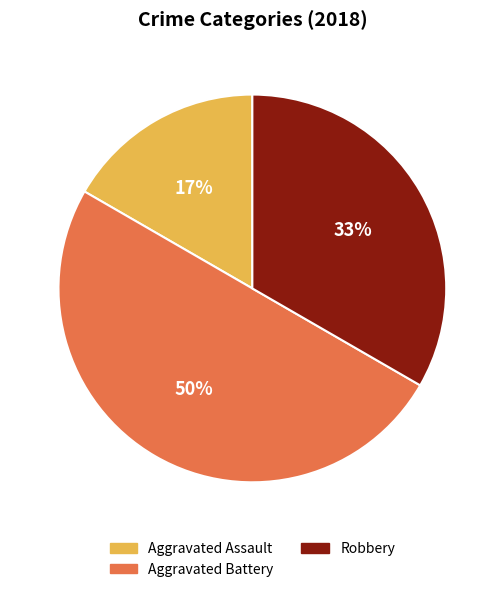

To the nearest percent, what is the difference between the largest and smallest slice percentages?

33%